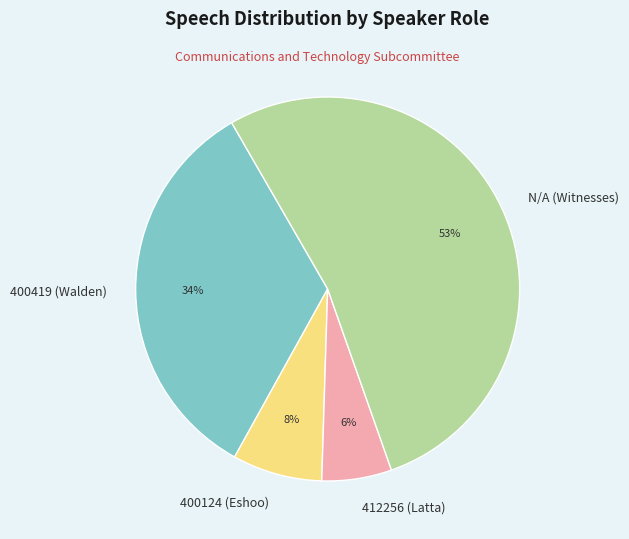

Do 400124 (Eshoo) and N/A (Witnesses) together represent more than half of the pie?

Yes